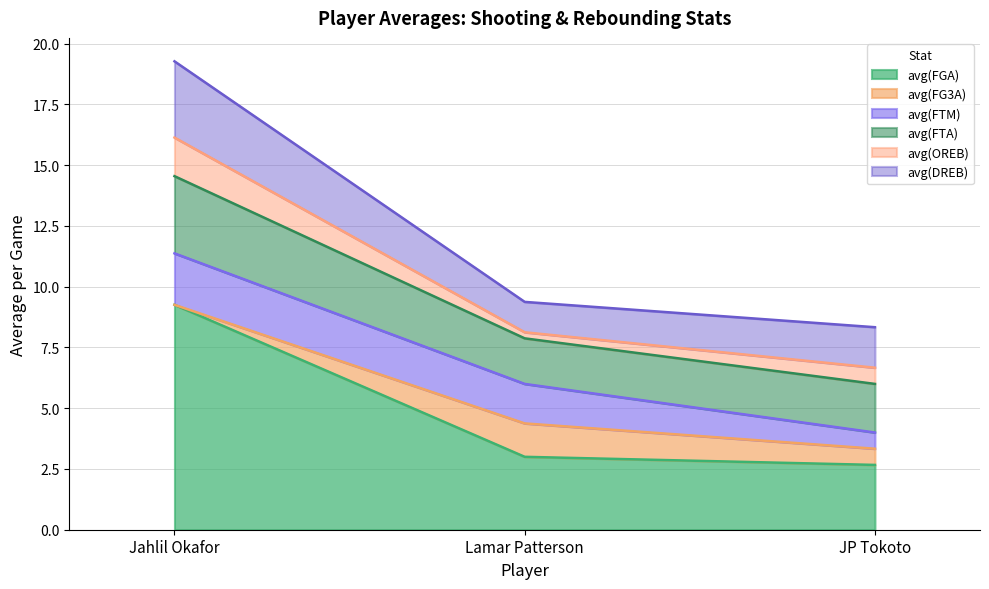

Does the chart display data point markers on the line(s)?

No